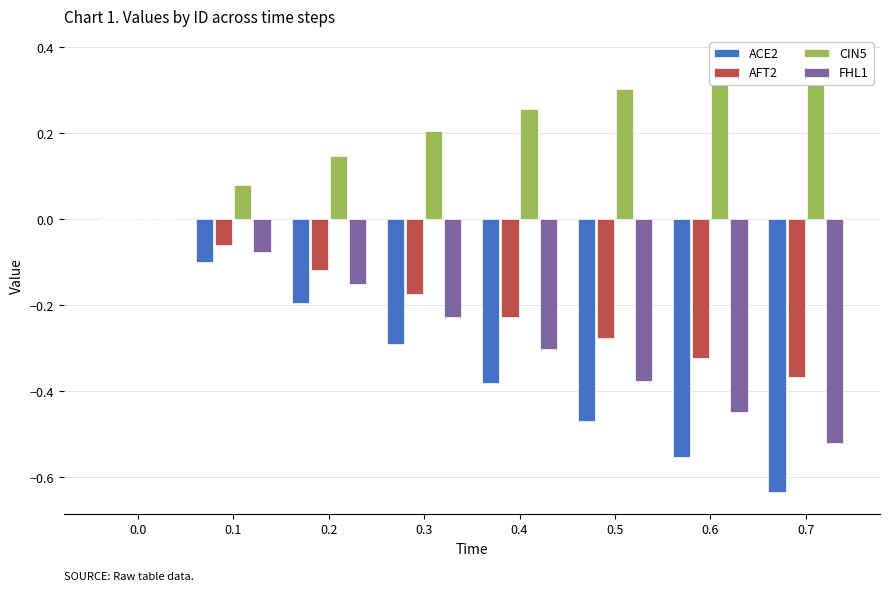

List the labels in order of ACE2 value, largest first.

0.0, 0.1, 0.2, 0.3, 0.4, 0.5, 0.6, 0.7